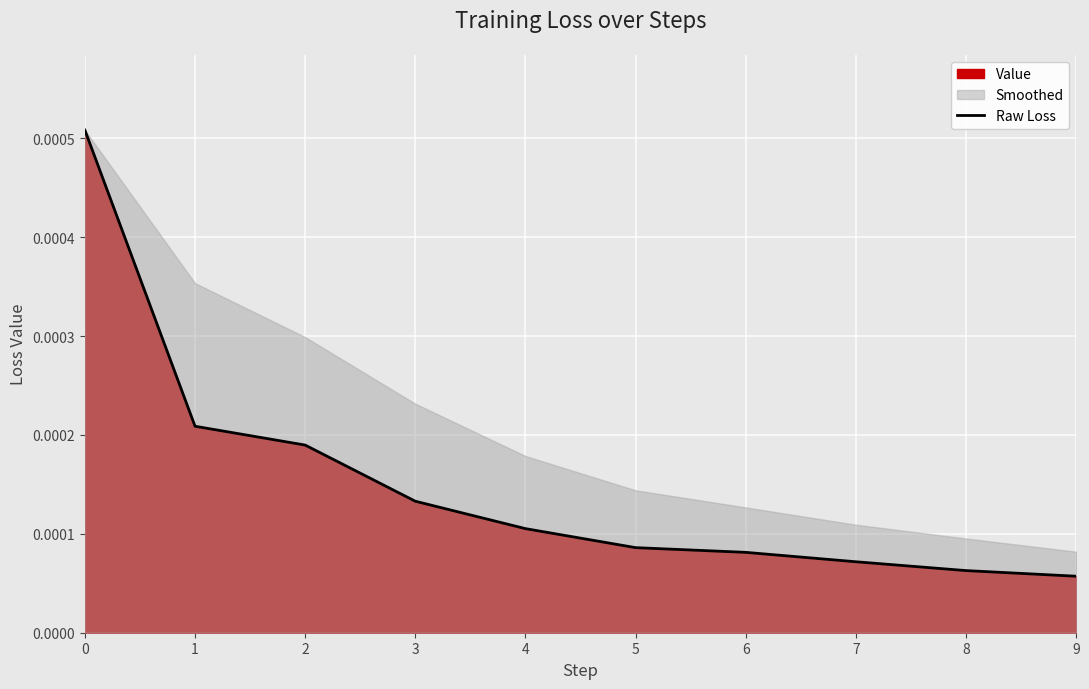

Is it true that the value at 5 is 0.0?

False